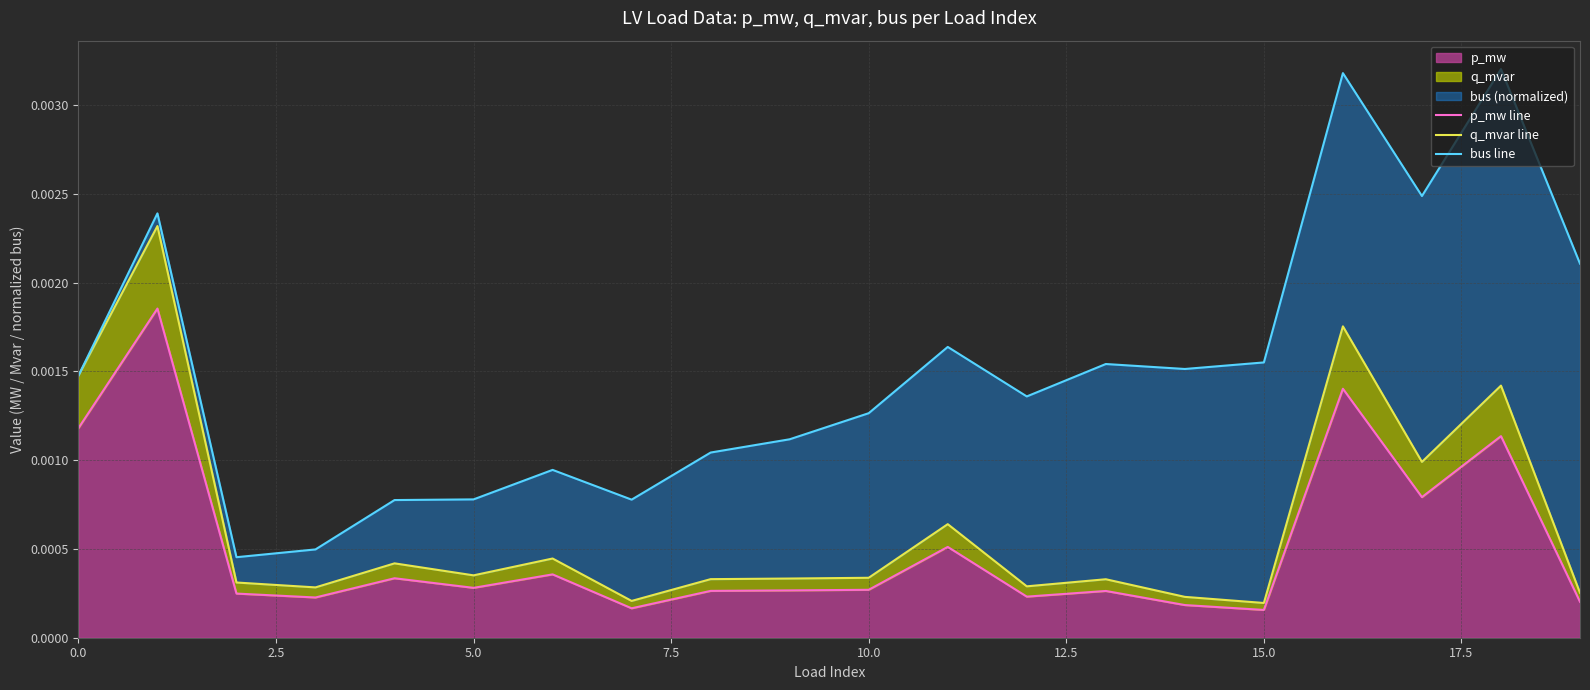

True or false: p_mw line and bus line cross at least once.

False